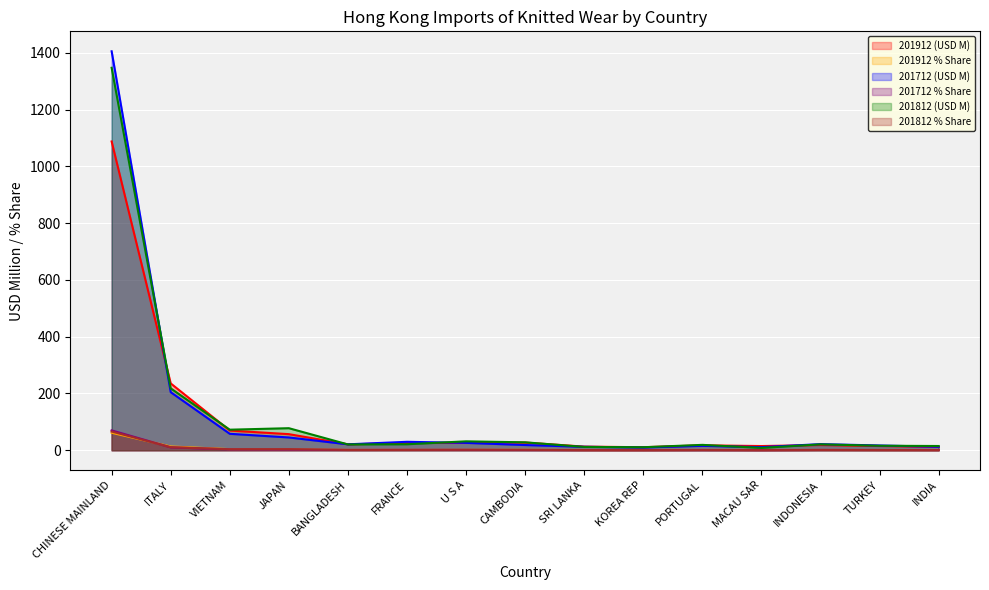

Reading left to right, extract all data points from this chart.

201912 (USD M): CHINESE MAINLAND=1087.5	ITALY=235.4	VIETNAM=69.3	JAPAN=56.7	BANGLADESH=20.8	FRANCE=25.6	U S A=25.8	CAMBODIA=27.1	SRI LANKA=12.8	KOREA REP=10.7	PORTUGAL=17.3	MACAU SAR=14.8	INDONESIA=18.3	TURKEY=14.9	INDIA=12.1
201912 % Share: CHINESE MAINLAND=61.5	ITALY=13.3	VIETNAM=3.9	JAPAN=3.2	BANGLADESH=1.2	FRANCE=1.4	U S A=1.5	CAMBODIA=1.5	SRI LANKA=0.7	KOREA REP=0.6	PORTUGAL=1.0	MACAU SAR=0.8	INDONESIA=1.0	TURKEY=0.8	INDIA=0.7
201712 (USD M): CHINESE MAINLAND=1405.2	ITALY=204.6	VIETNAM=57.9	JAPAN=45.1	BANGLADESH=20.9	FRANCE=29.8	U S A=26.0	CAMBODIA=18.4	SRI LANKA=12.2	KOREA REP=9.7	PORTUGAL=15.6	MACAU SAR=10.9	INDONESIA=21.6	TURKEY=16.8	INDIA=12.3
201712 % Share: CHINESE MAINLAND=70.0	ITALY=10.2	VIETNAM=2.9	JAPAN=2.2	BANGLADESH=1.0	FRANCE=1.5	U S A=1.3	CAMBODIA=0.9	SRI LANKA=0.6	KOREA REP=0.5	PORTUGAL=0.8	MACAU SAR=0.5	INDONESIA=1.1	TURKEY=0.8	INDIA=0.6
201812 (USD M): CHINESE MAINLAND=1347.1	ITALY=218.1	VIETNAM=72.4	JAPAN=77.7	BANGLADESH=20.5	FRANCE=21.2	U S A=31.4	CAMBODIA=28.0	SRI LANKA=11.7	KOREA REP=10.6	PORTUGAL=19.0	MACAU SAR=8.3	INDONESIA=20.8	TURKEY=15.9	INDIA=14.9
201812 % Share: CHINESE MAINLAND=65.9	ITALY=10.7	VIETNAM=3.5	JAPAN=3.8	BANGLADESH=1.0	FRANCE=1.0	U S A=1.5	CAMBODIA=1.4	SRI LANKA=0.6	KOREA REP=0.5	PORTUGAL=0.9	MACAU SAR=0.4	INDONESIA=1.0	TURKEY=0.8	INDIA=0.7